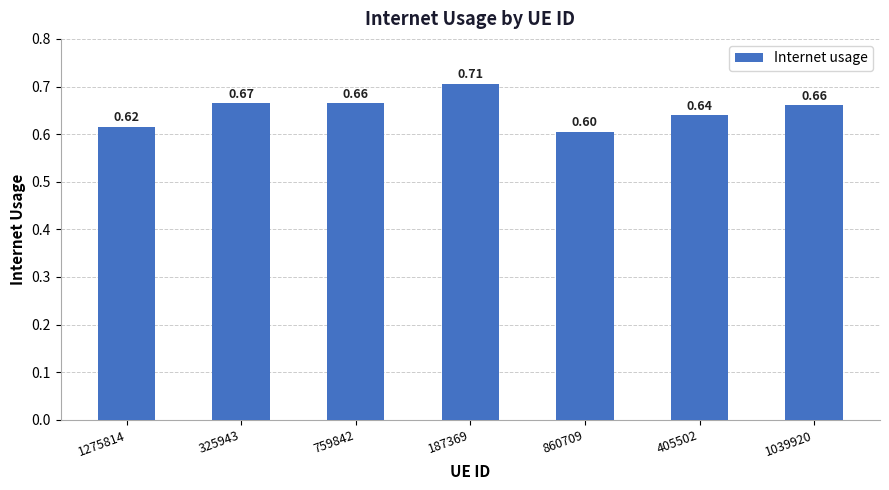

Does the chart contain stacked bars?

No